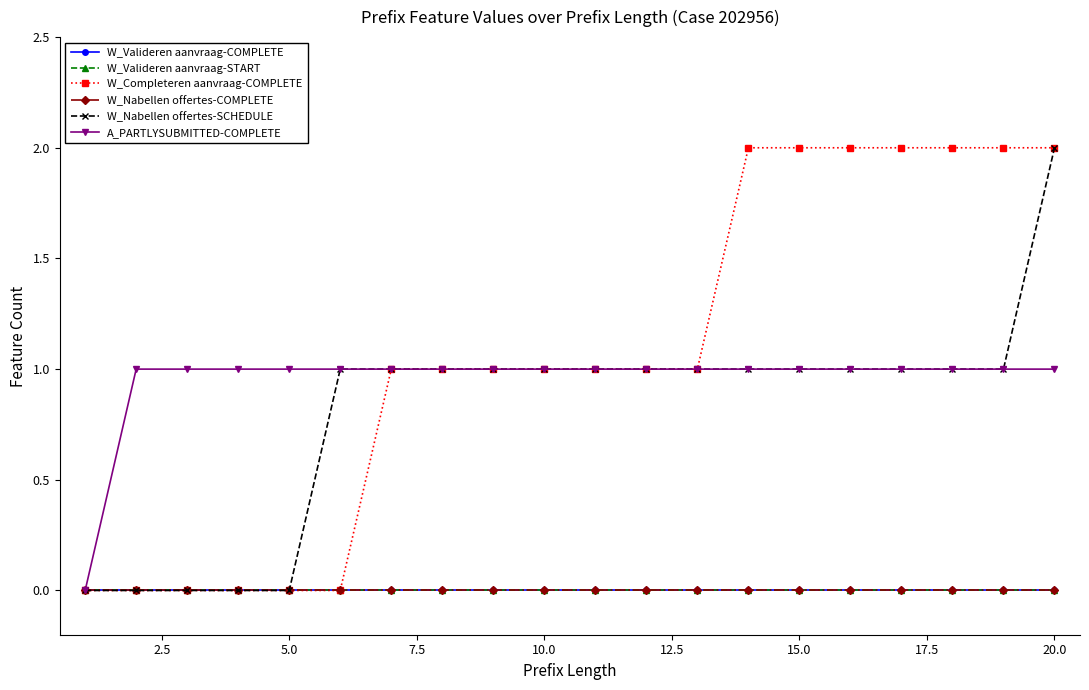

Does the chart have visible grid lines?

No